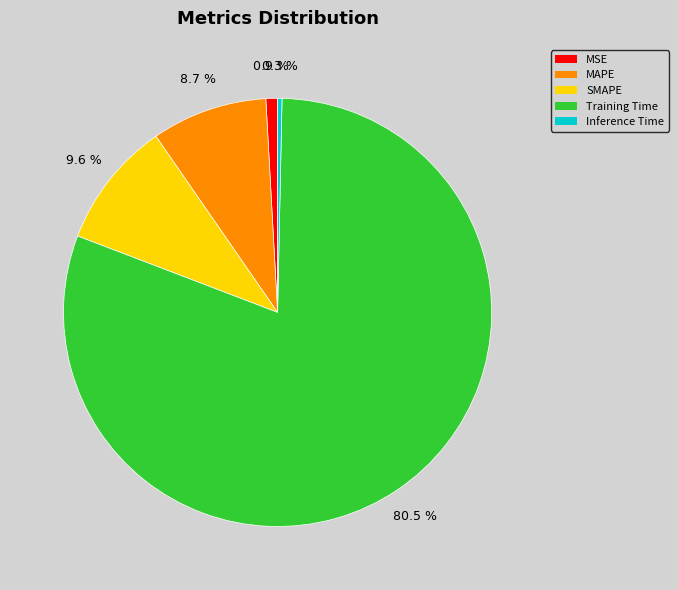

Rank the categories by value from highest to lowest.

Training Time, SMAPE, MAPE, MSE, Inference Time